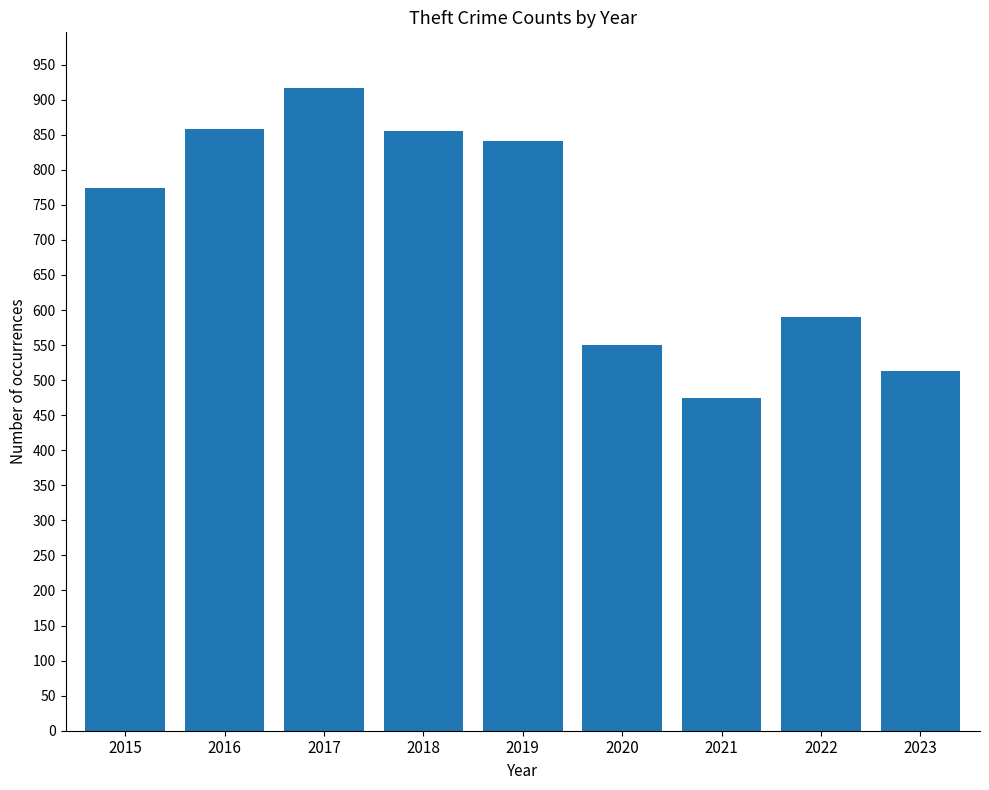

What is the maximum value shown in the chart?

916